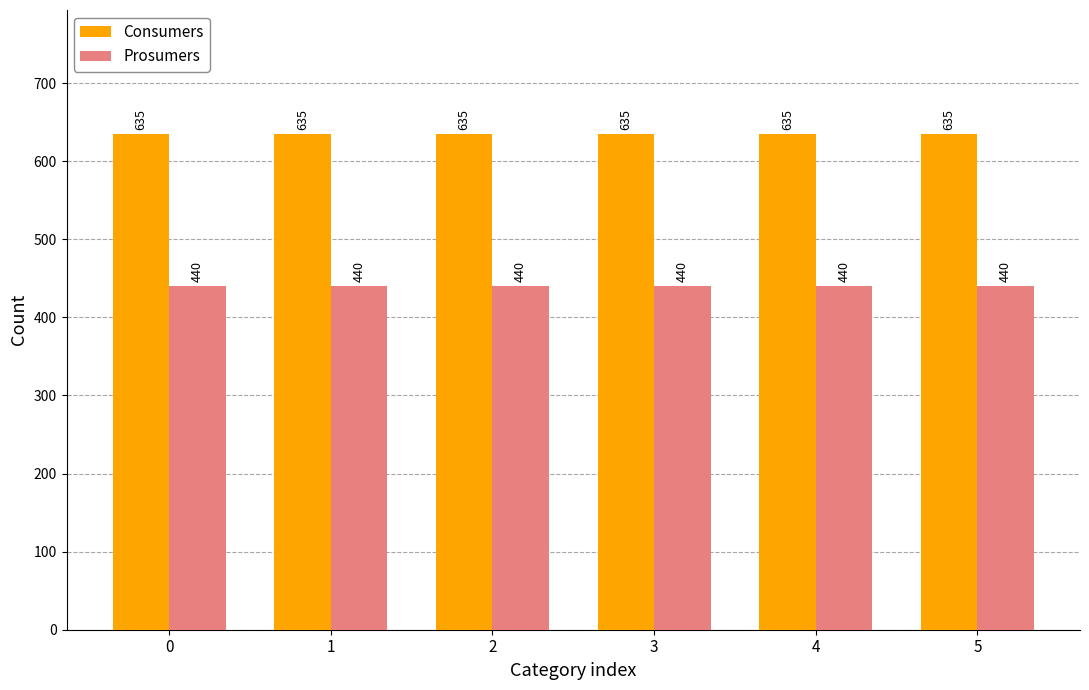

What is the sum of the Prosumers values at 0 and 3?

880